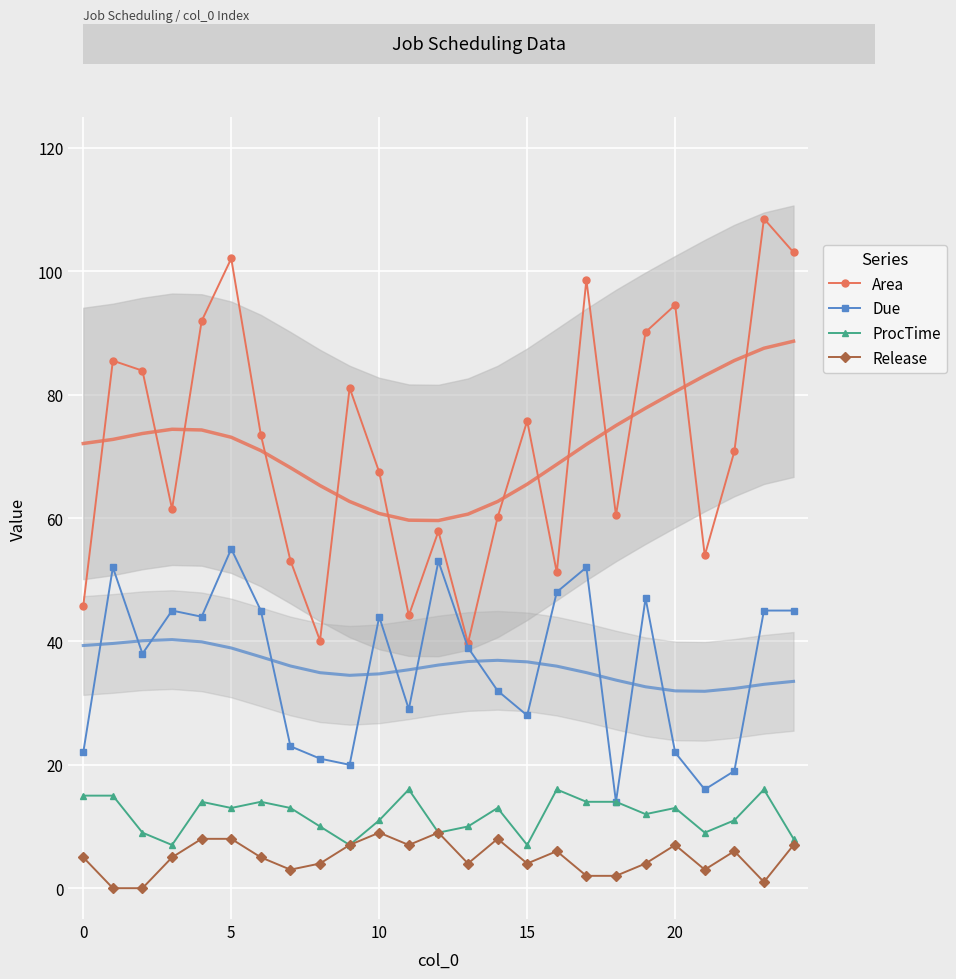

Which series has the widest spread of values?

Area